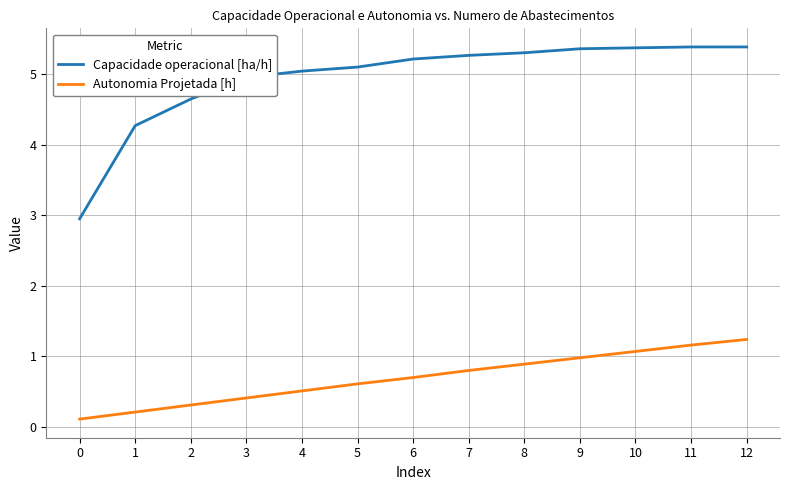

How many lines are shown in the chart?

2